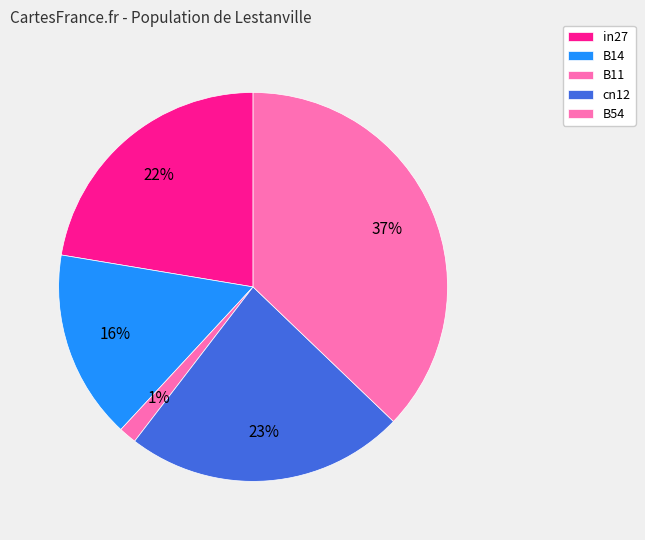

Count the number of slices in the pie.

5